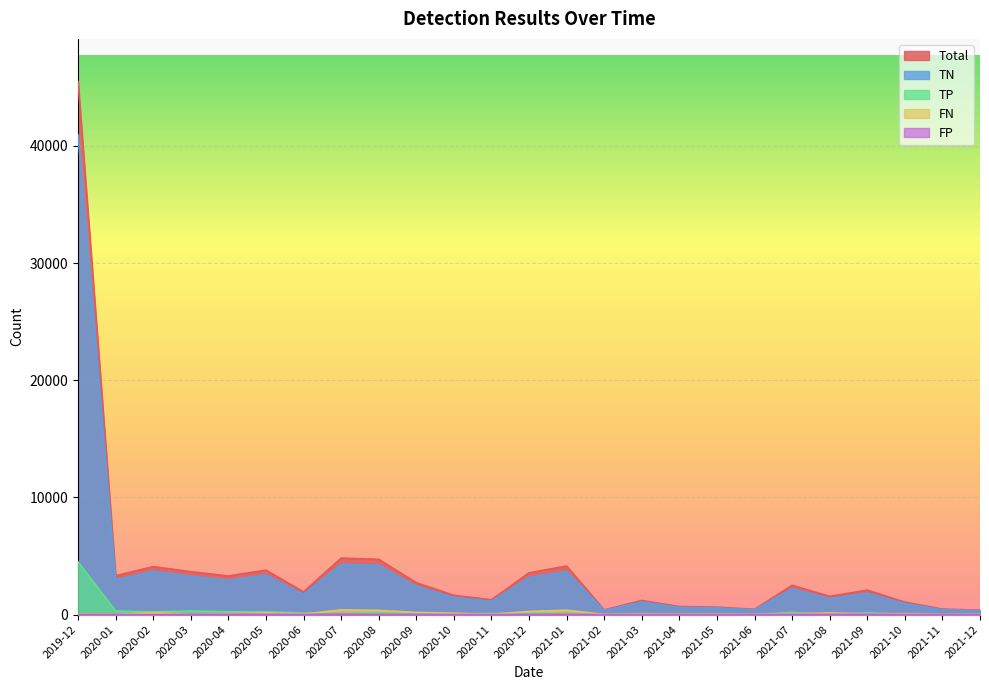

Between 2021-07 and 2021-08, which series saw the biggest shift?

Total